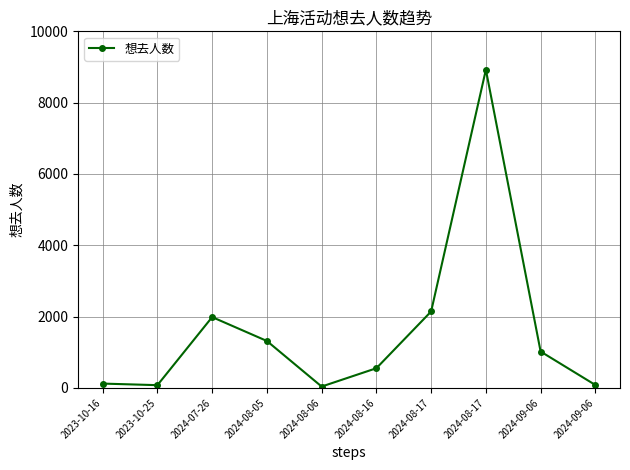

How many data points does each series have?

10